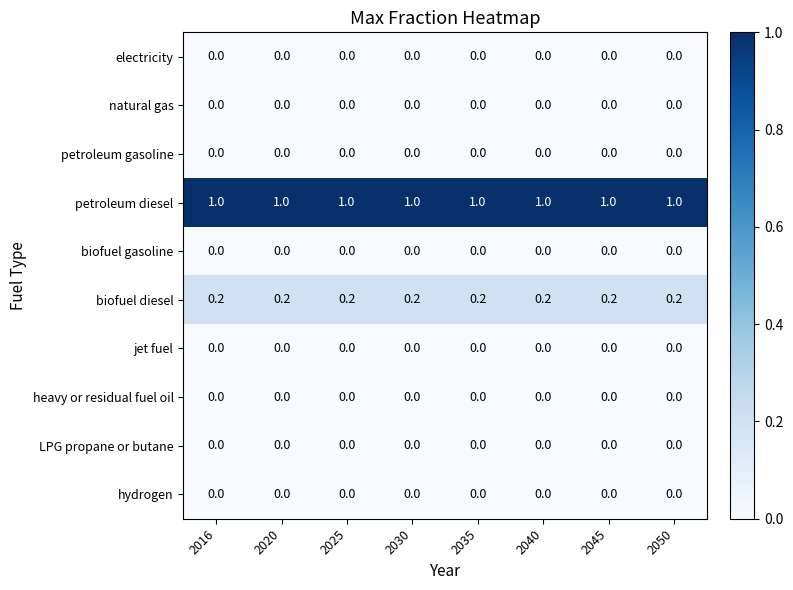

What is the maximum value shown in the chart?

1.0